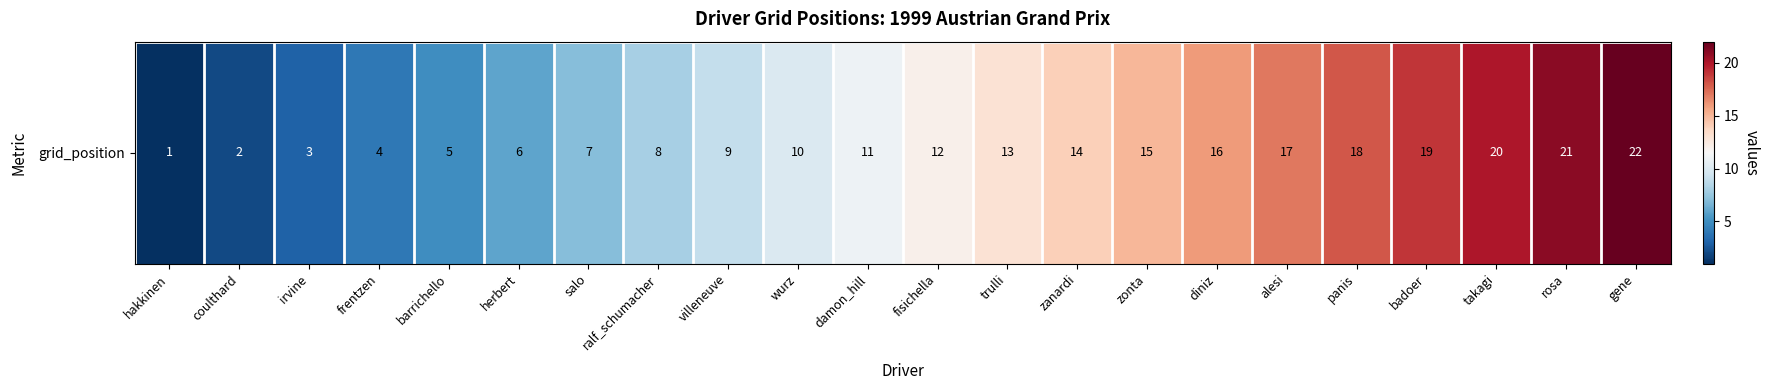

Which label corresponds to the smallest value in the chart?

hakkinen